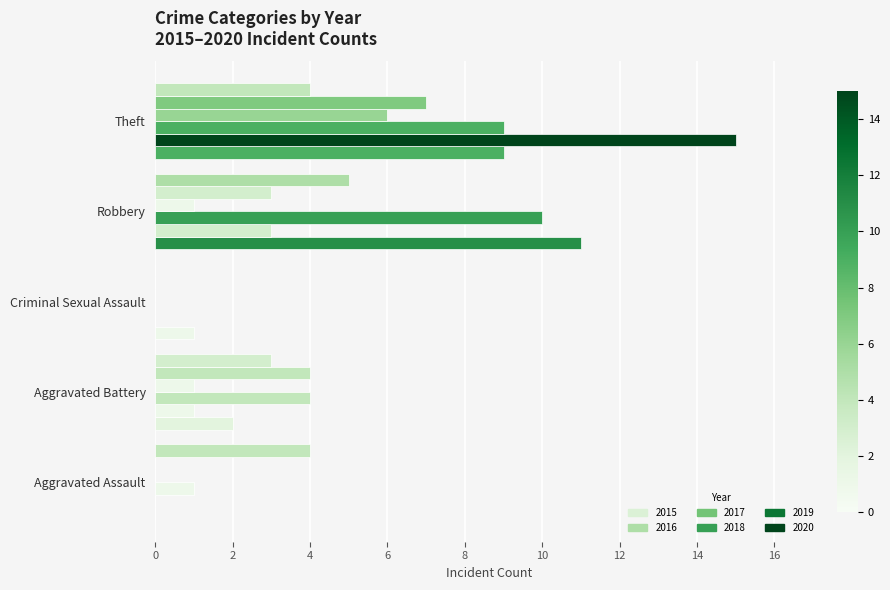

Count the number of data series in this chart.

6